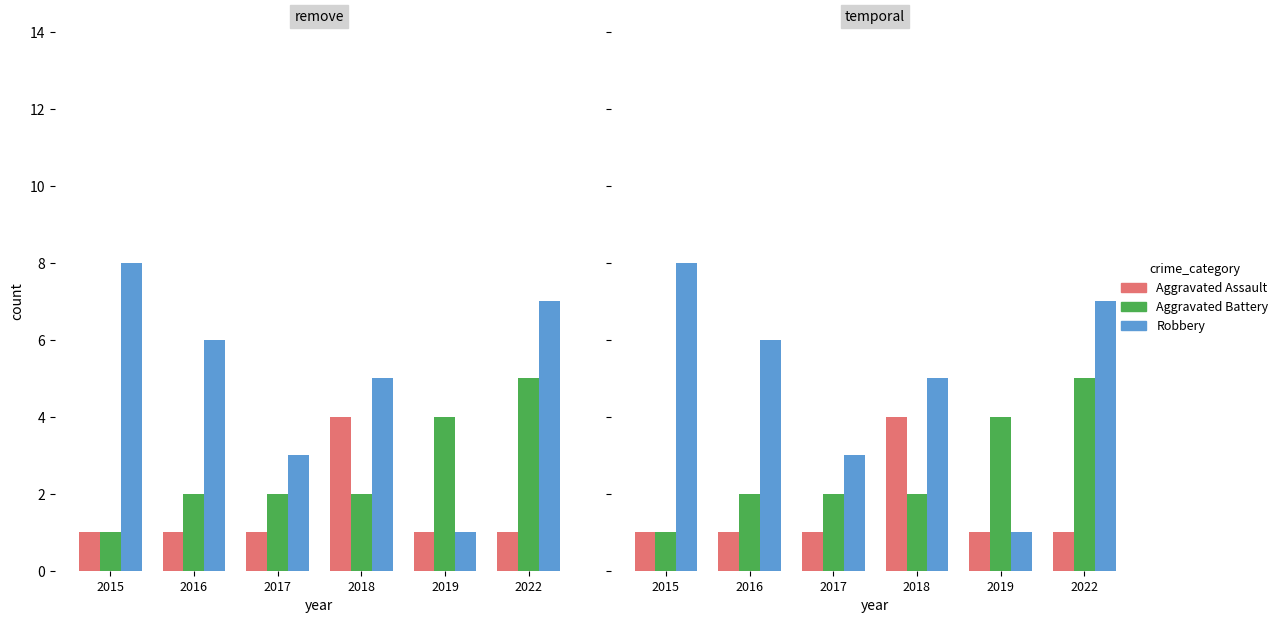

Is it true that Robbery equals 8 at 2018?

False